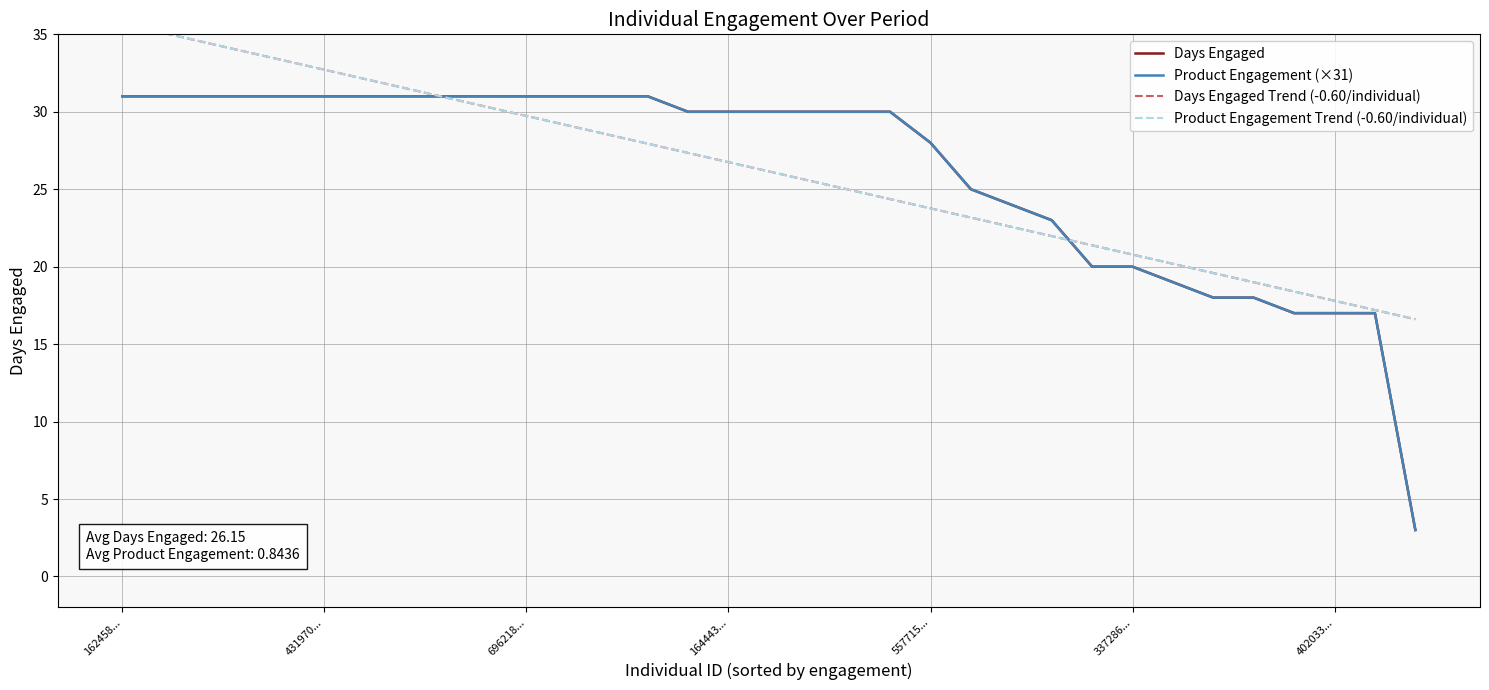

Reading right to left, list all the values displayed in this chart.

Days Engaged: 3.0	17.0	17.0	17.0	18.0	18.0	19.0	20.0	20.0	23.0	24.0	25.0	28.0	30.0	30.0	30.0	30.0	30.0	30.0	31.0	31.0	31.0	31.0	31.0	31.0	31.0	31.0	31.0	31.0	31.0	31.0	31.0	31.0
Product Engagement (×31): 3.0	17.0	17.0	17.0	18.0	18.0	19.0	20.0	20.0	23.0	24.0	25.0	28.0	30.0	30.0	30.0	30.0	30.0	30.0	31.0	31.0	31.0	31.0	31.0	31.0	31.0	31.0	31.0	31.0	31.0	31.0	31.0	31.0
Days Engaged Trend (-0.60/individual): 16.6	17.2	17.8	18.4	19.0	19.6	20.2	20.8	21.4	22.0	22.6	23.2	23.8	24.4	25.0	25.6	26.2	26.7	27.3	27.9	28.5	29.1	29.7	30.3	30.9	31.5	32.1	32.7	33.3	33.9	34.5	35.1	35.7
Product Engagement Trend (-0.60/individual): 16.6	17.2	17.8	18.4	19.0	19.6	20.2	20.8	21.4	22.0	22.6	23.2	23.8	24.4	25.0	25.6	26.2	26.7	27.3	27.9	28.5	29.1	29.7	30.3	30.9	31.5	32.1	32.7	33.3	33.9	34.5	35.1	35.7